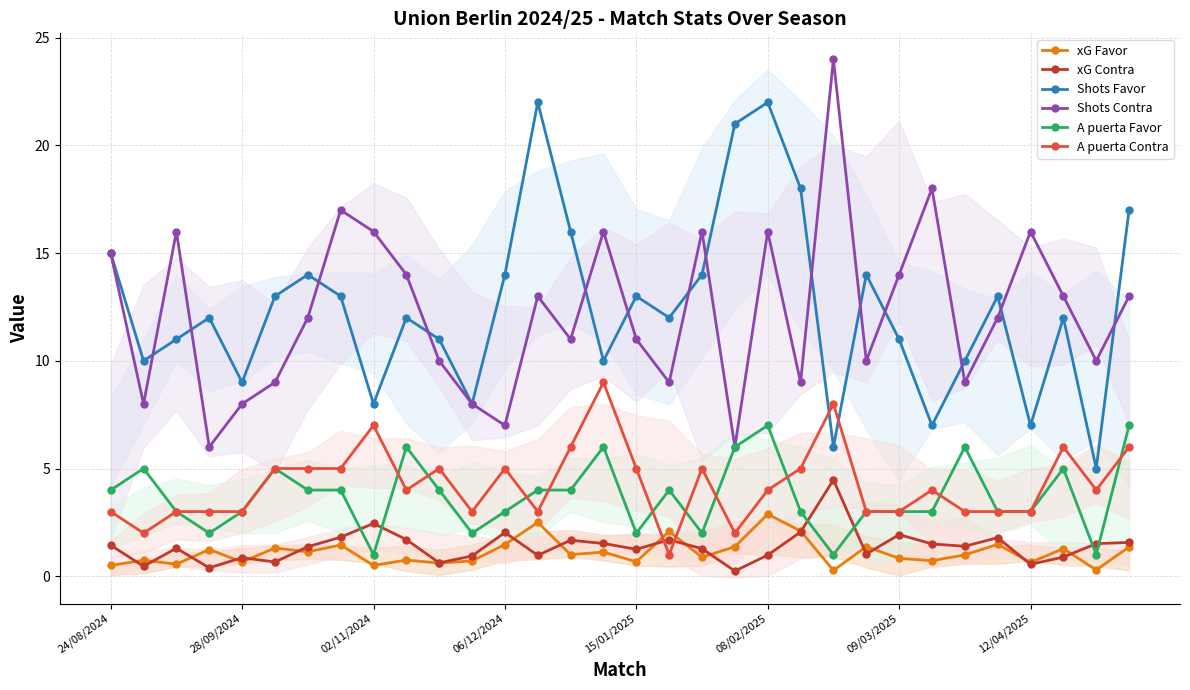

Reading left to right, transcribe all the data shown in this chart.

xG Favor: 0.5	0.7	0.6	1.2	0.7	1.3	1.1	1.4	0.5	0.8	0.6	0.7	1.5	2.5	1.0	1.1	0.7	2.1	0.9	1.4	2.9	2.1	0.3	1.4	0.8	0.7	1.0	1.5	0.6	1.3	0.3	1.4
xG Contra: 1.4	0.5	1.3	0.4	0.9	0.7	1.4	1.8	2.5	1.7	0.6	0.9	2.0	1.0	1.7	1.5	1.2	1.7	1.3	0.2	1.0	2.0	4.5	1.0	1.9	1.5	1.4	1.8	0.6	0.9	1.5	1.6
Shots Favor: 15.0	10.0	11.0	12.0	9.0	13.0	14.0	13.0	8.0	12.0	11.0	8.0	14.0	22.0	16.0	10.0	13.0	12.0	14.0	21.0	22.0	18.0	6.0	14.0	11.0	7.0	10.0	13.0	7.0	12.0	5.0	17.0
Shots Contra: 15.0	8.0	16.0	6.0	8.0	9.0	12.0	17.0	16.0	14.0	10.0	8.0	7.0	13.0	11.0	16.0	11.0	9.0	16.0	6.0	16.0	9.0	24.0	10.0	14.0	18.0	9.0	12.0	16.0	13.0	10.0	13.0
A puerta Favor: 4.0	5.0	3.0	2.0	3.0	5.0	4.0	4.0	1.0	6.0	4.0	2.0	3.0	4.0	4.0	6.0	2.0	4.0	2.0	6.0	7.0	3.0	1.0	3.0	3.0	3.0	6.0	3.0	3.0	5.0	1.0	7.0
A puerta Contra: 3.0	2.0	3.0	3.0	3.0	5.0	5.0	5.0	7.0	4.0	5.0	3.0	5.0	3.0	6.0	9.0	5.0	1.0	5.0	2.0	4.0	5.0	8.0	3.0	3.0	4.0	3.0	3.0	3.0	6.0	4.0	6.0